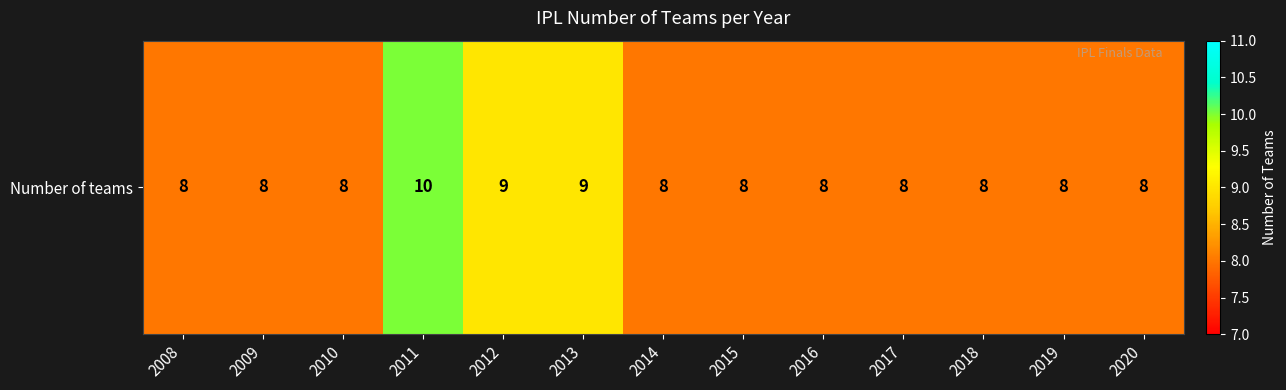

How many values exceed 8?

3